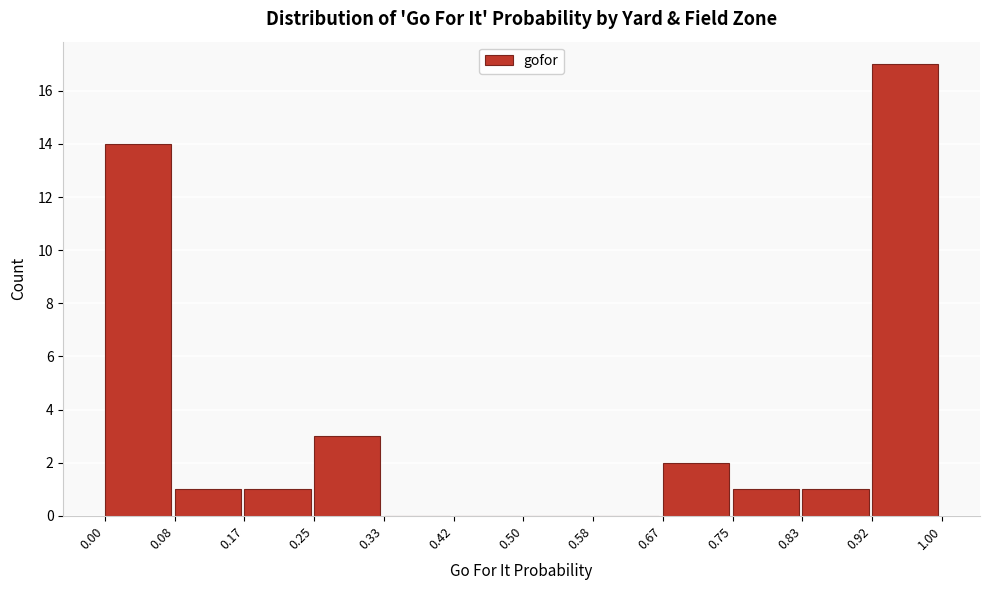

Reading left to right, transcribe this chart: for each bar, give the range it covers on the x-axis and its height. The values are not printed on the chart, so give them approximately, as read against the axis.

0.00 to 0.08: 14
0.08 to 0.17: 1
0.17 to 0.25: 1
0.25 to 0.33: 3
0.33 to 0.42: 0
0.42 to 0.50: 0
0.50 to 0.58: 0
0.58 to 0.67: 0
0.67 to 0.75: 2
0.75 to 0.83: 1
0.83 to 0.92: 1
0.92 to 1.00: 17